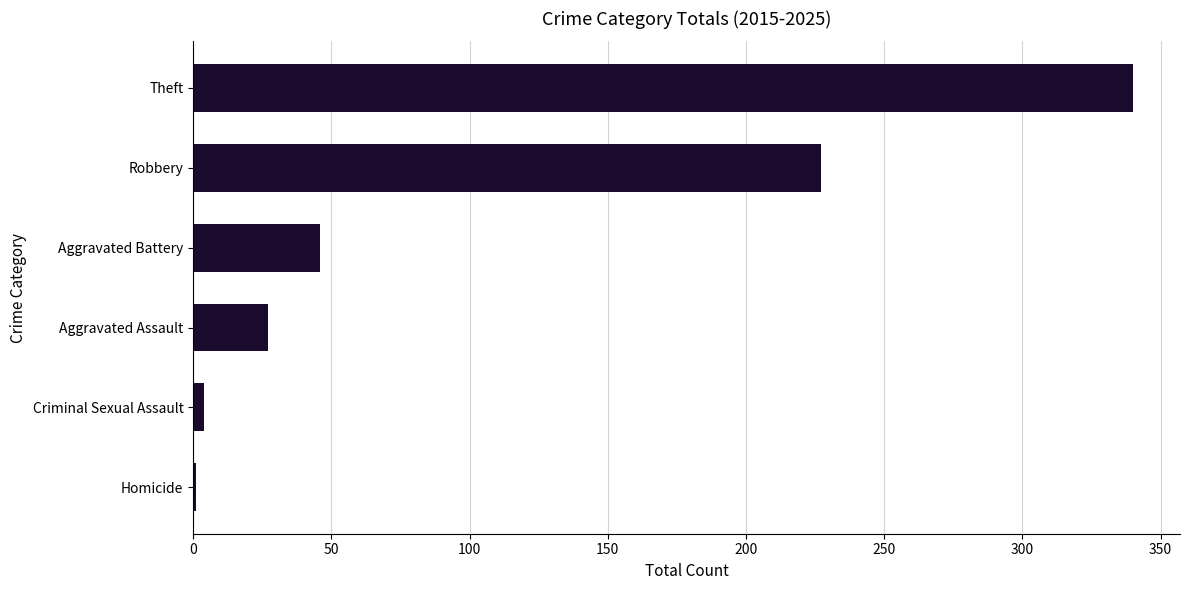

Which has a higher value, Aggravated Assault or Criminal Sexual Assault?

Aggravated Assault